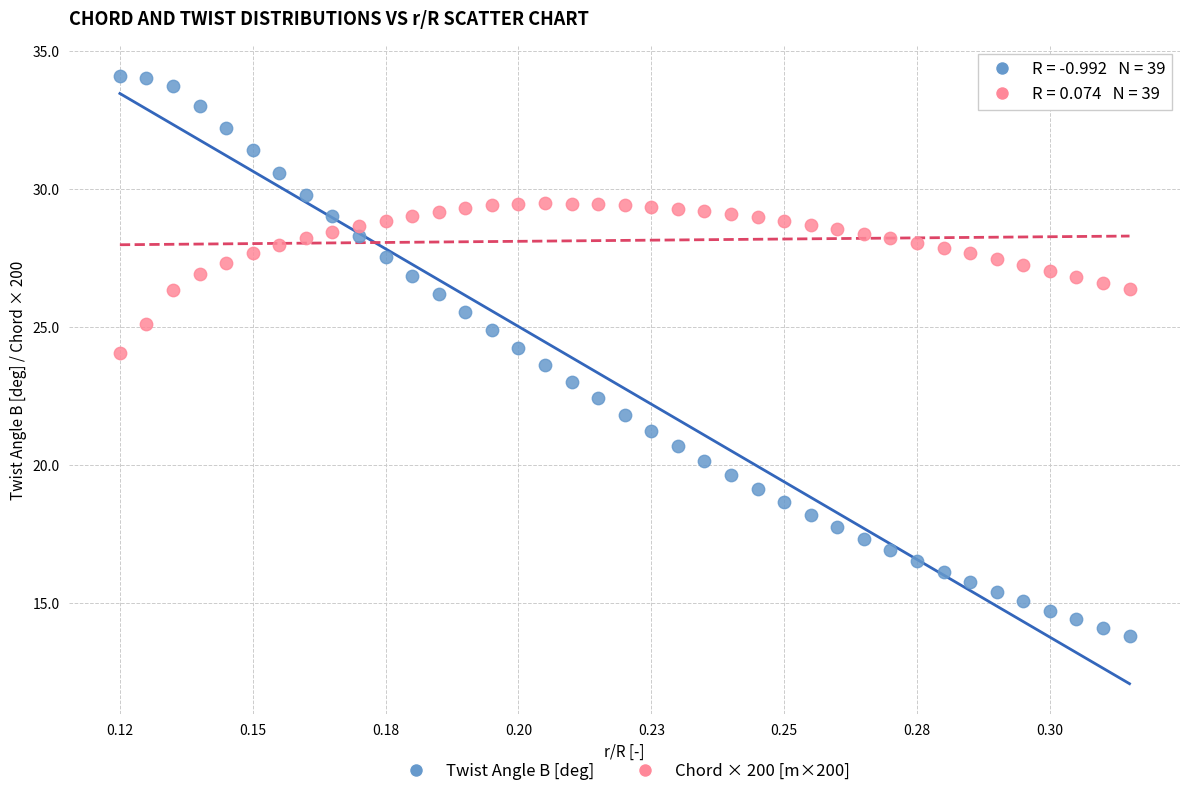

What are all the series names shown in the legend?

Twist Angle B [deg], Chord × 200 [m×200]